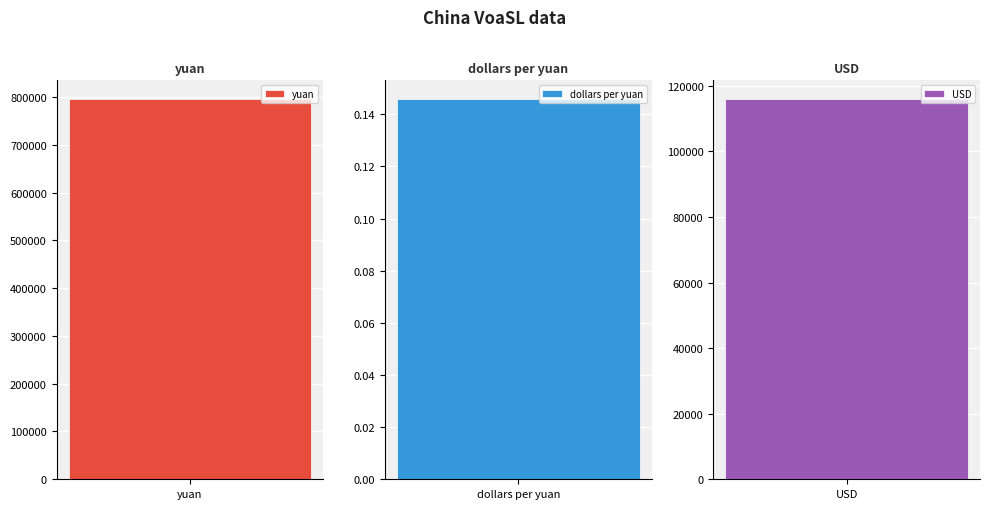

Reading right to left, list all the values displayed in this chart.

USD=115855.4	dollars per yuan=0.1	yuan=795000.0